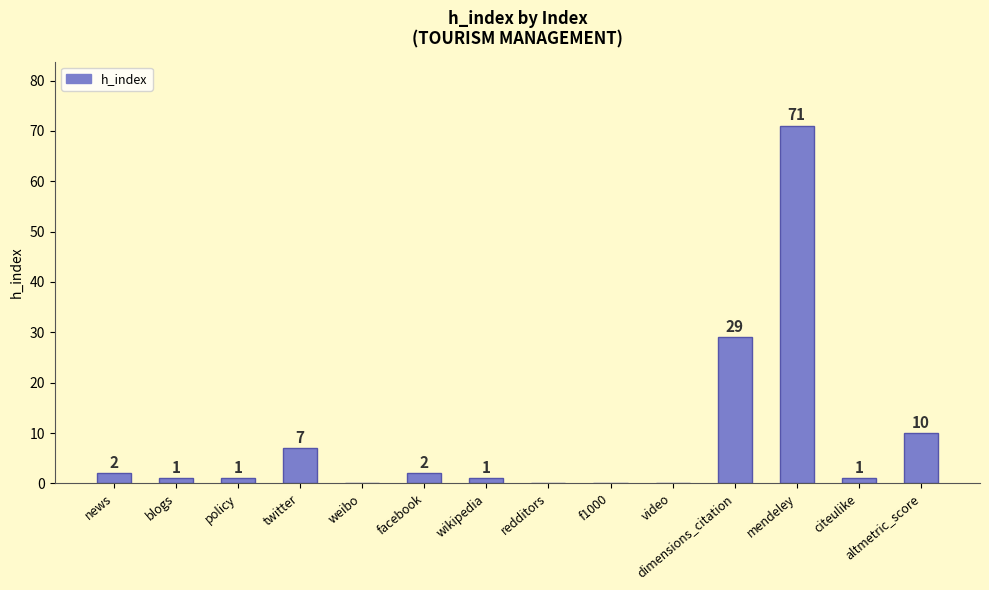

Count the number of categories in the chart.

14